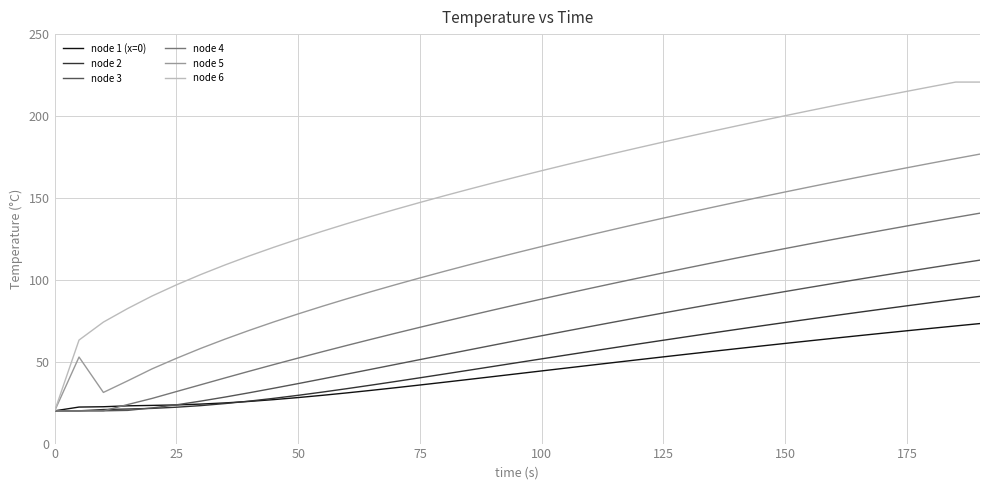

What is the difference between the second highest and second lowest values in the node 3 series?

89.7